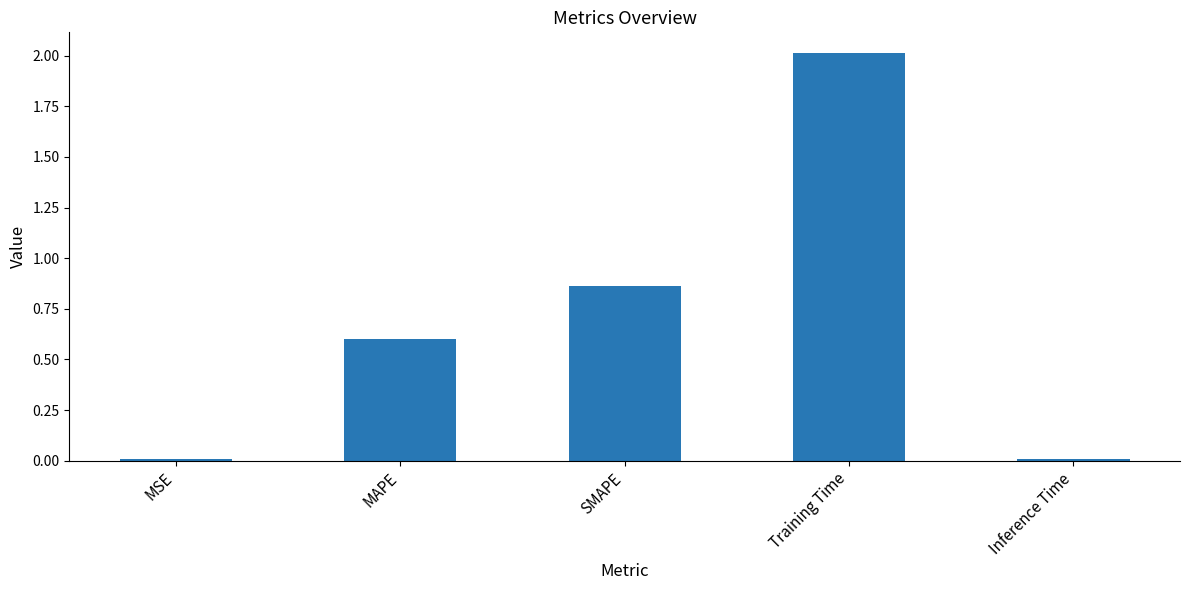

What is the label of the 3rd bar from the left?

SMAPE